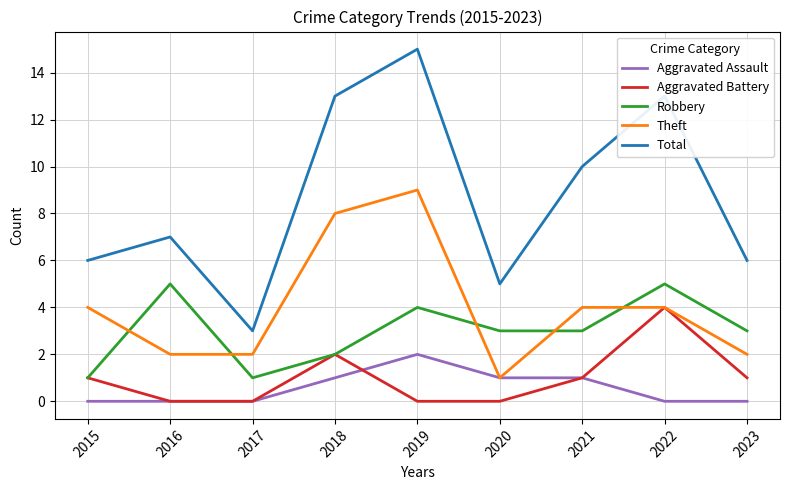

True or false: Aggravated Assault and Aggravated Battery cross at least once.

True